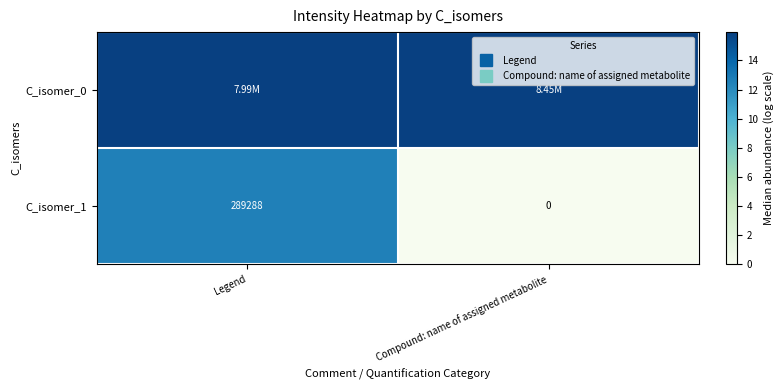

At which category does the chart reach its peak across all series?

Compound: name of assigned metabolite